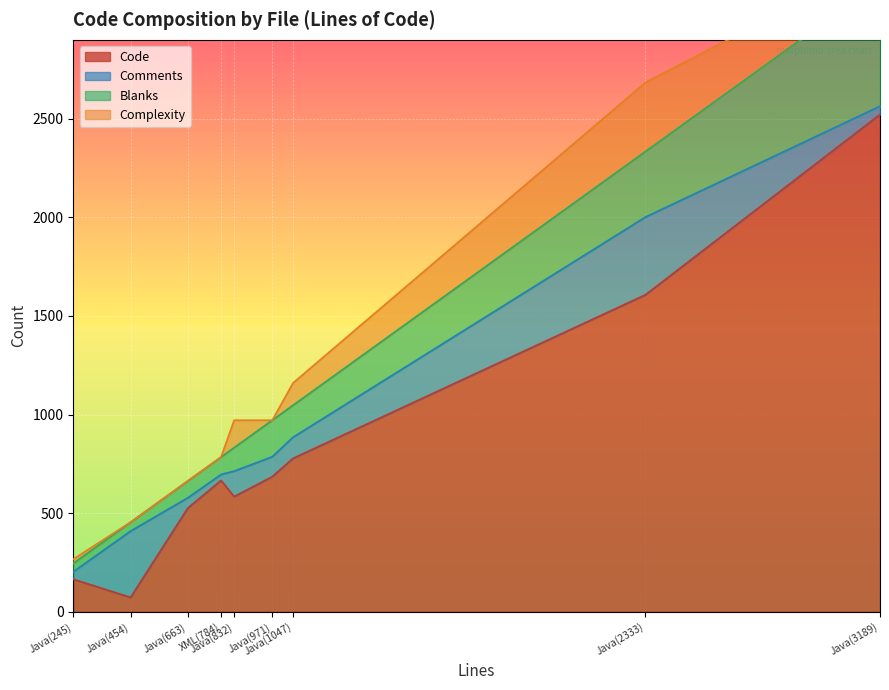

Is it true that Comments equals 17 at Java(245)?

False